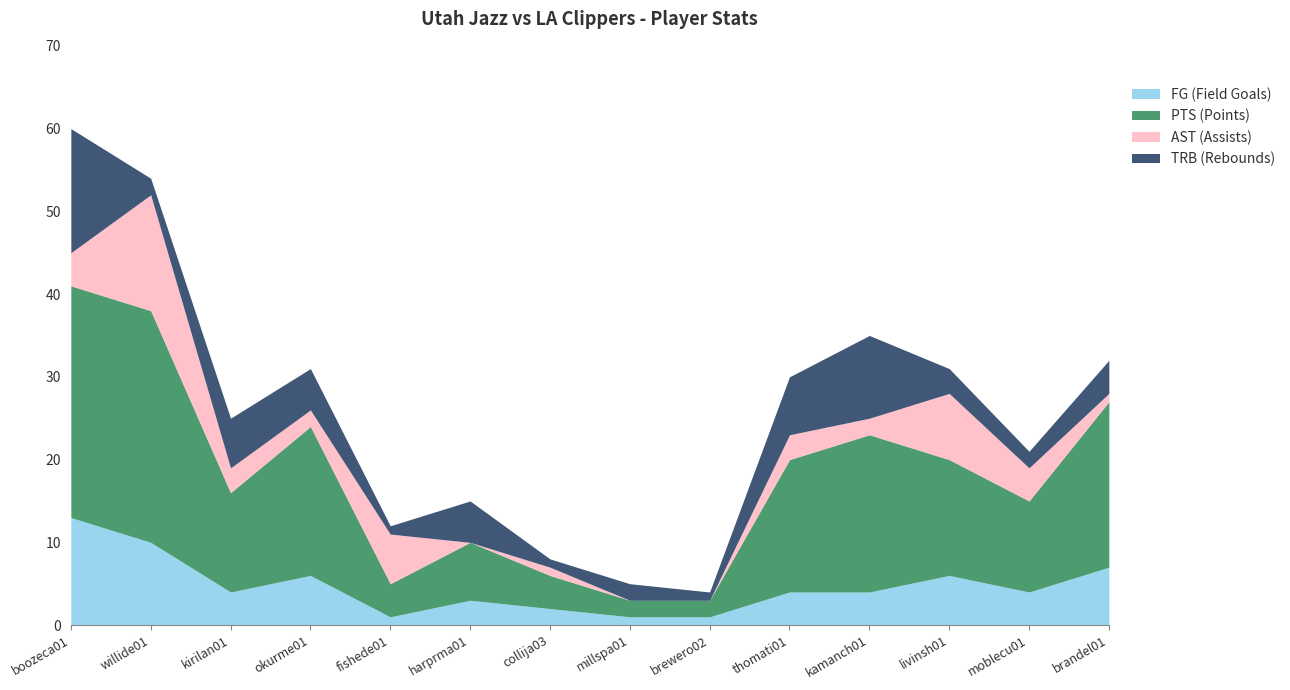

What is the average value of the TRB (Rebounds) series?

5